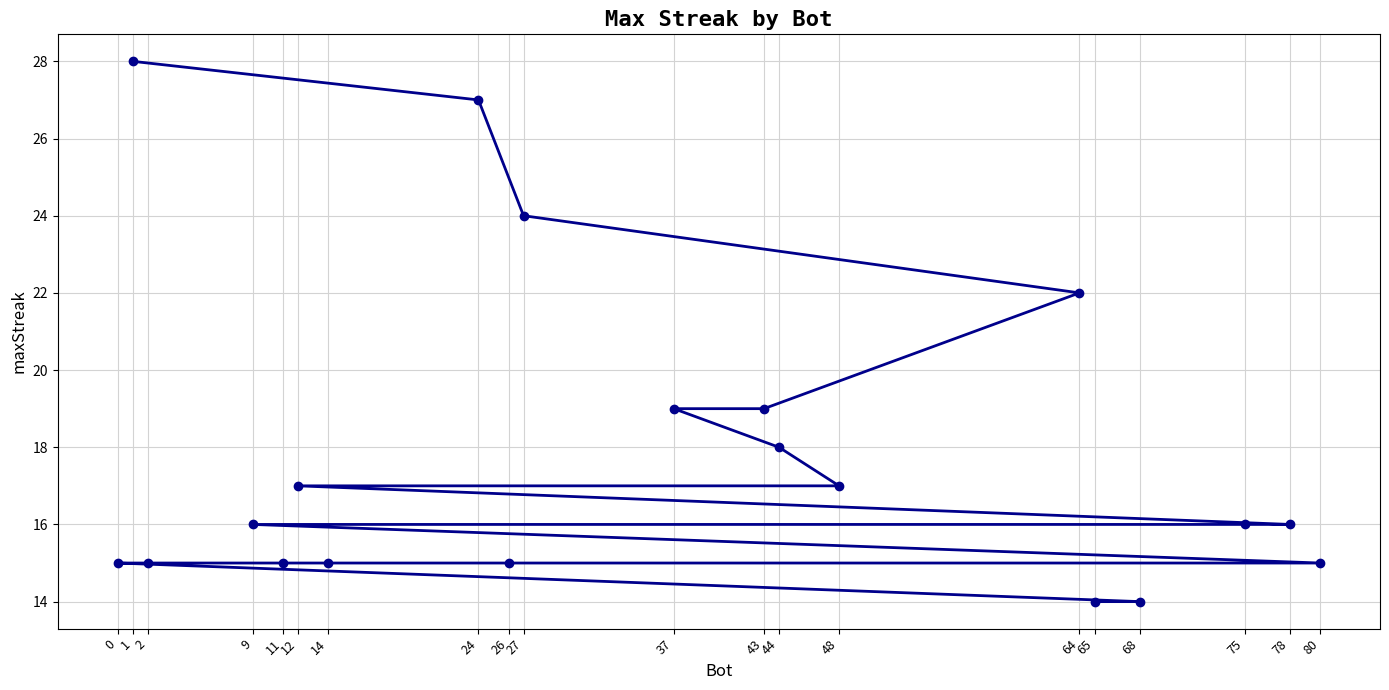

How many data points are less than 16?

8